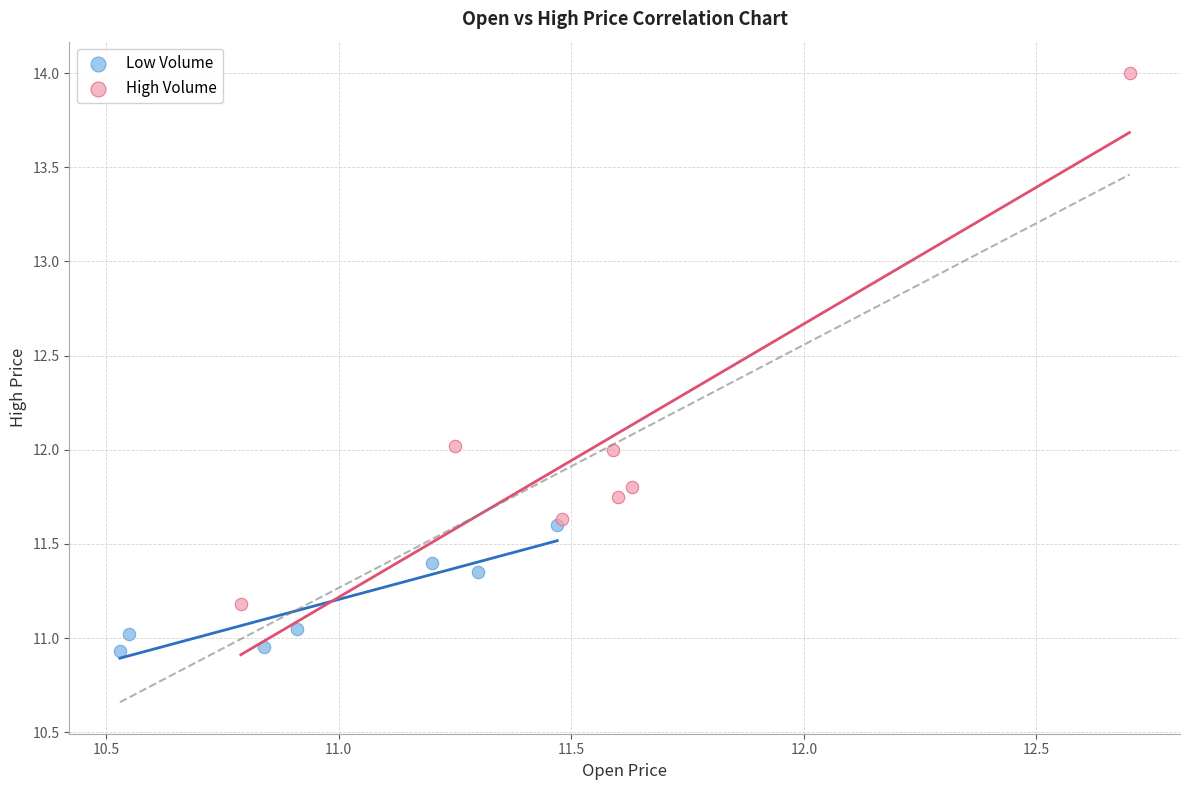

Which series reaches the maximum Y coordinate?

High Volume